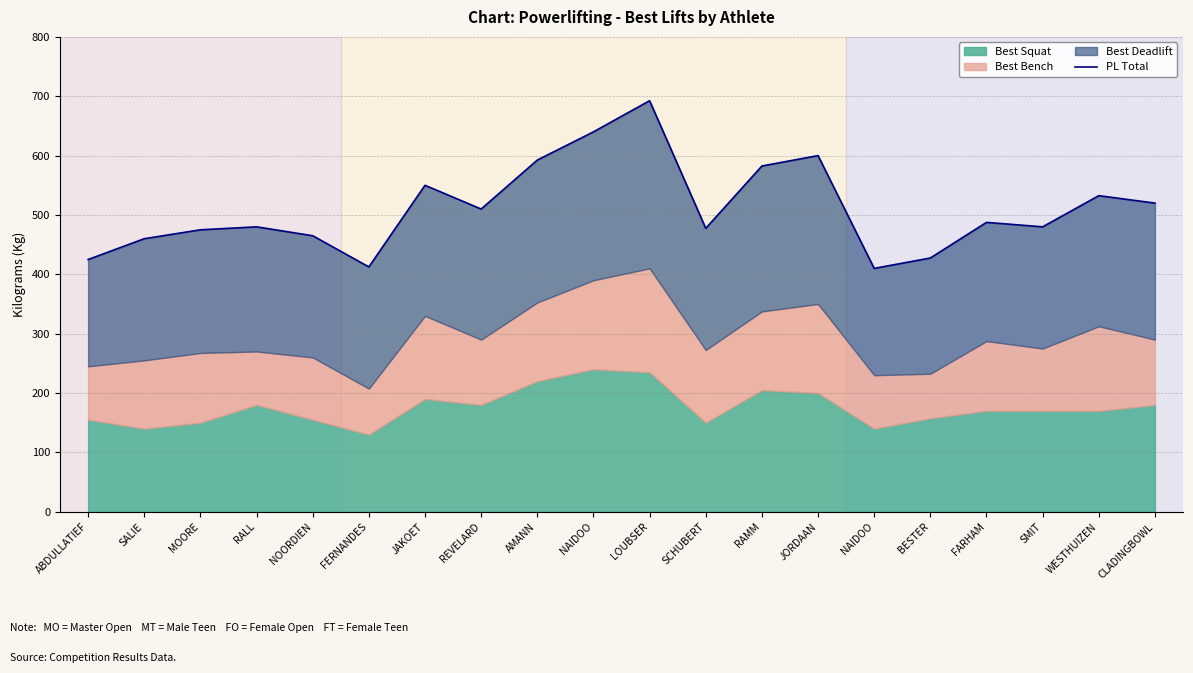

At which category does the data reach its first local peak?

RALL